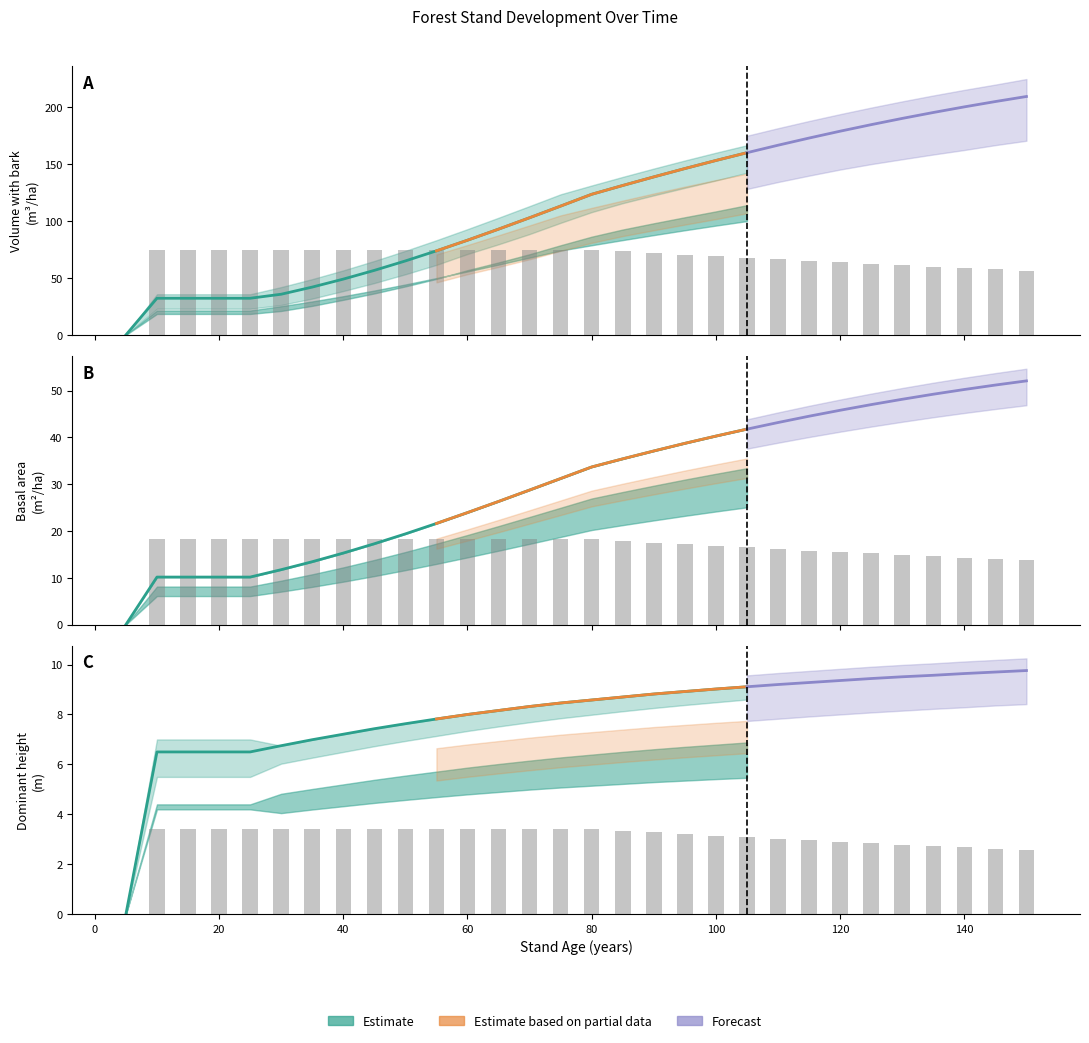

What is the difference between the highest and lowest values at 130?

180.6